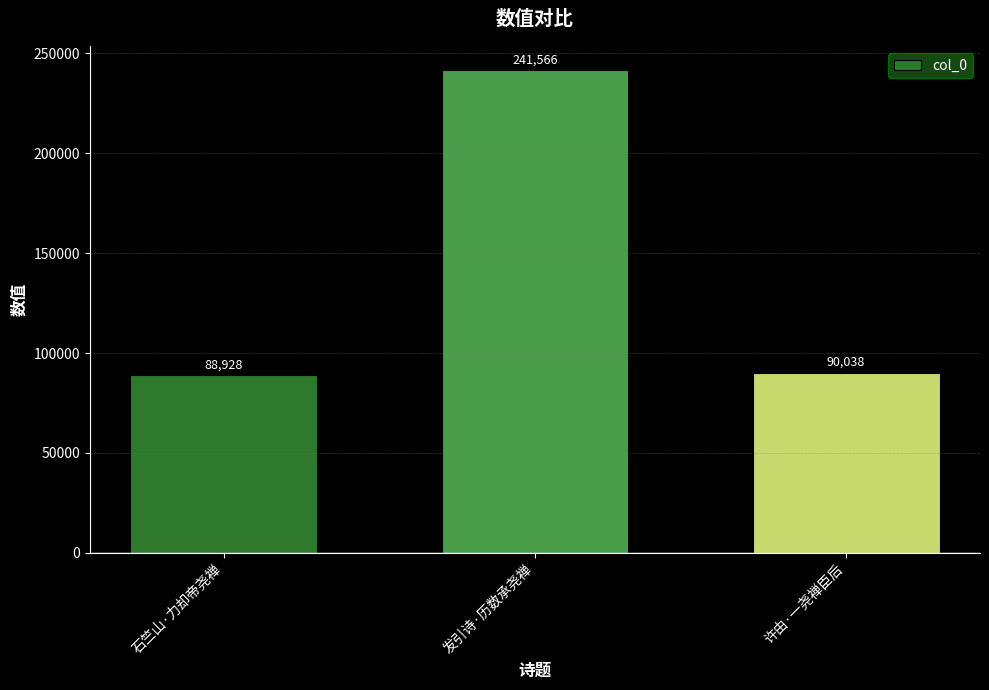

What is the difference between the second highest and minimum values?

1110